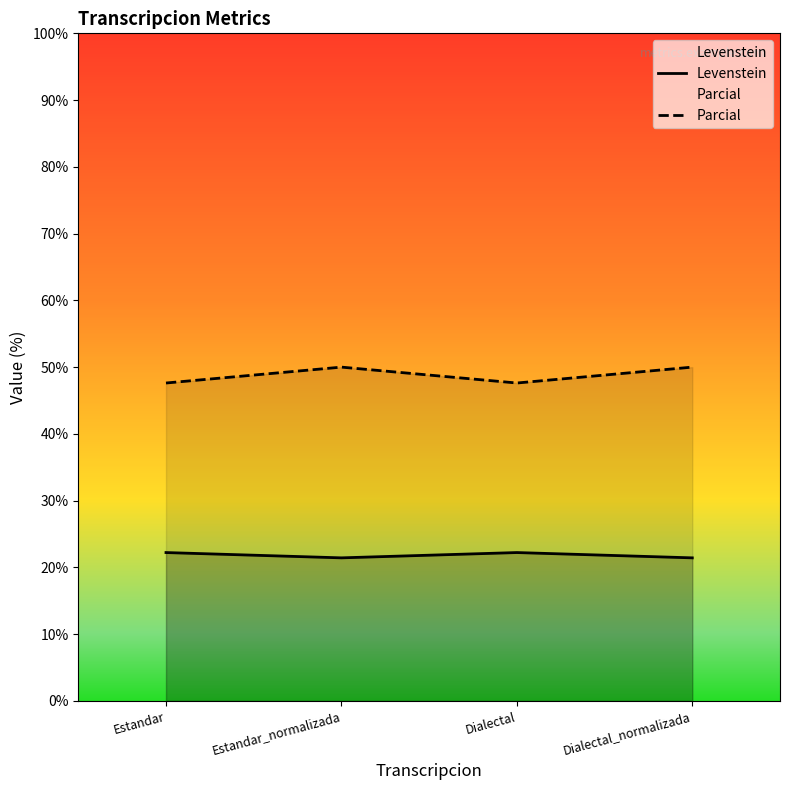

What is the total value across all series at Dialectal?

69.8